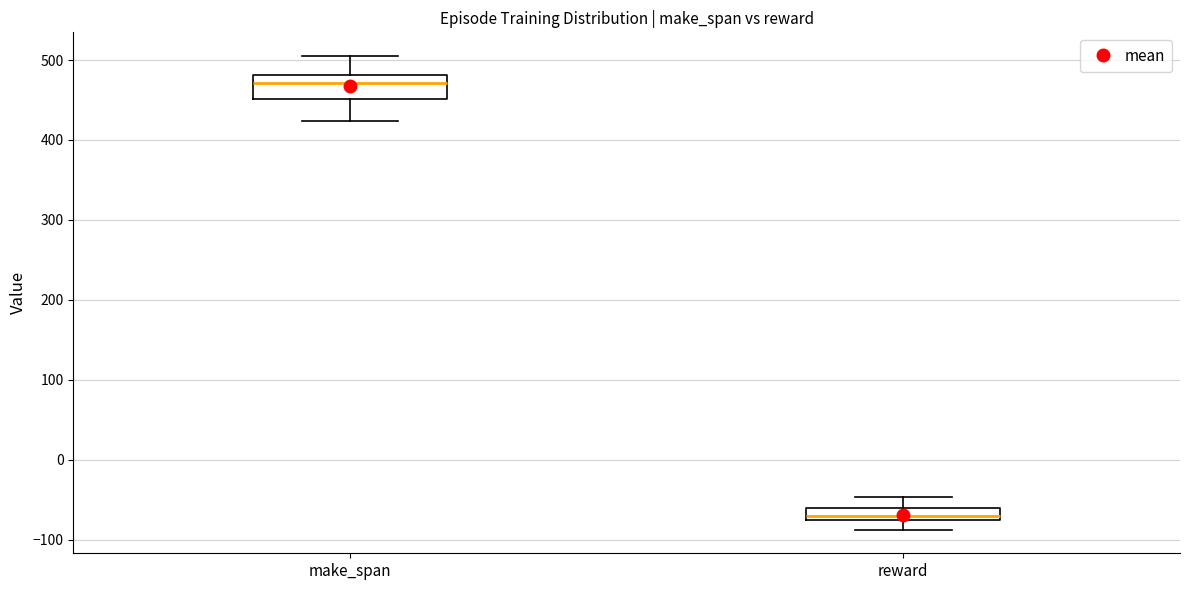

Where is the lower edge of the box for reward on the y-axis? The values are not printed on the chart, so give them approximately, as read against the axis.

-80